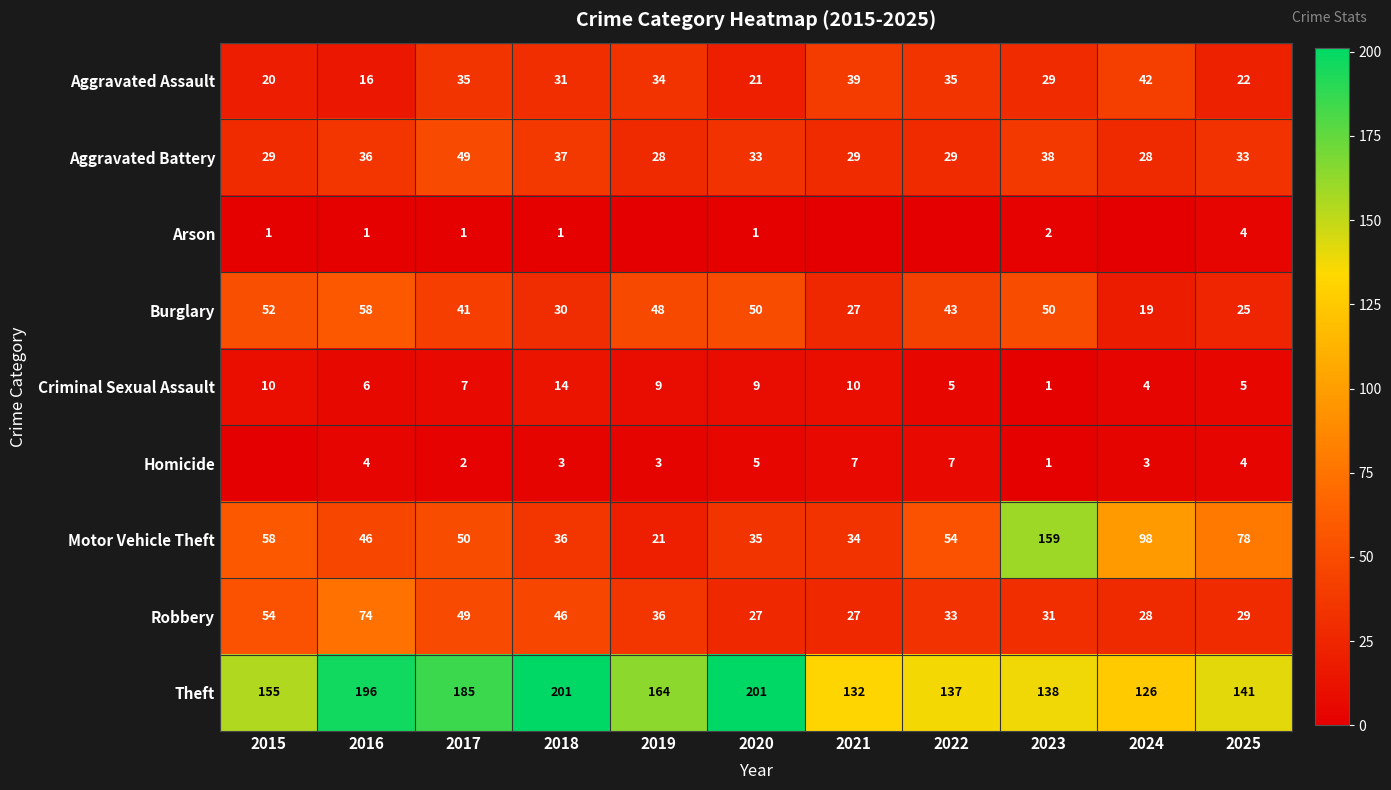

Read the Motor Vehicle Theft value at 2016.

46